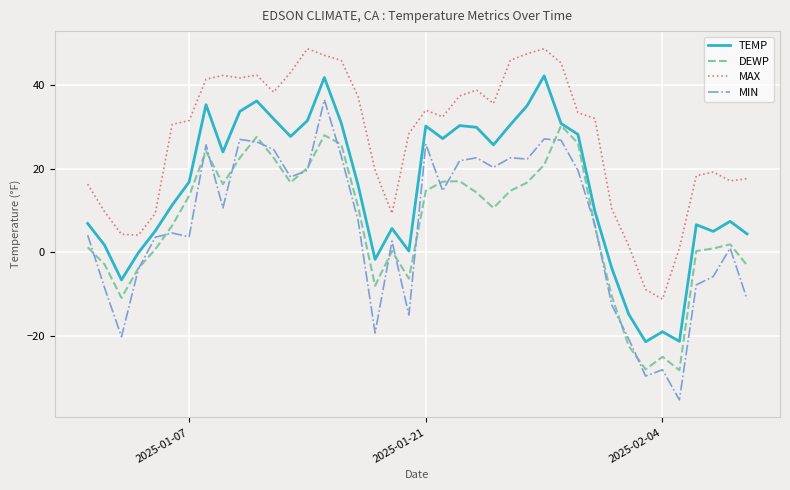

After their last crossing, which series has the higher values: DEWP or MIN?

DEWP